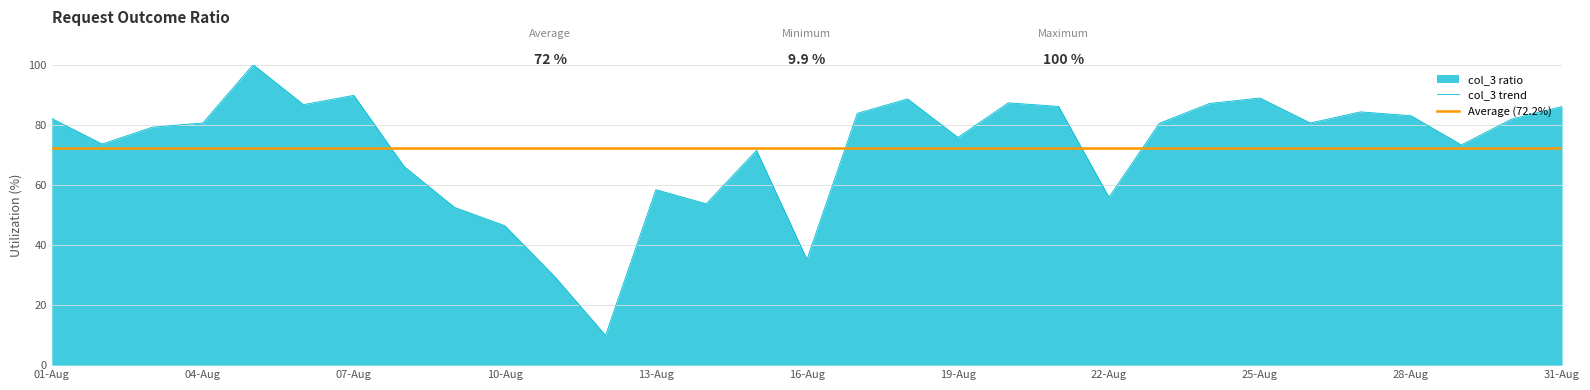

How many interior local valleys does the col_3 trend series have?

9